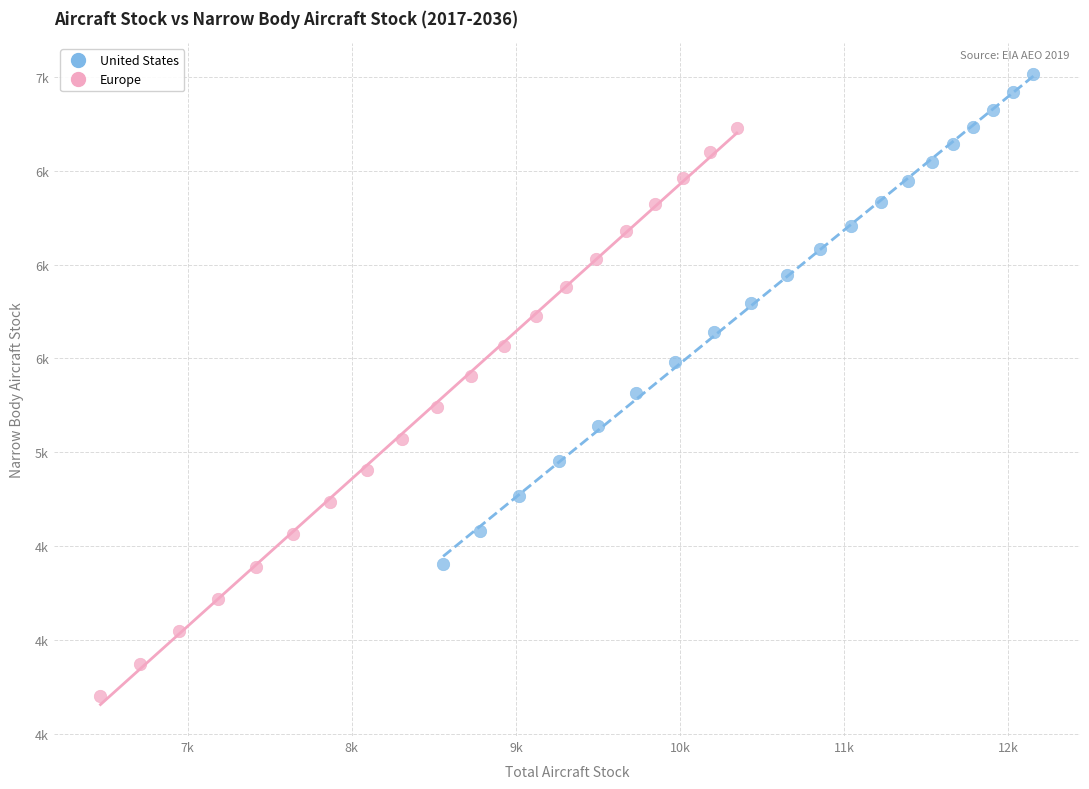

Which series has the largest Y range (max minus min)?

Europe